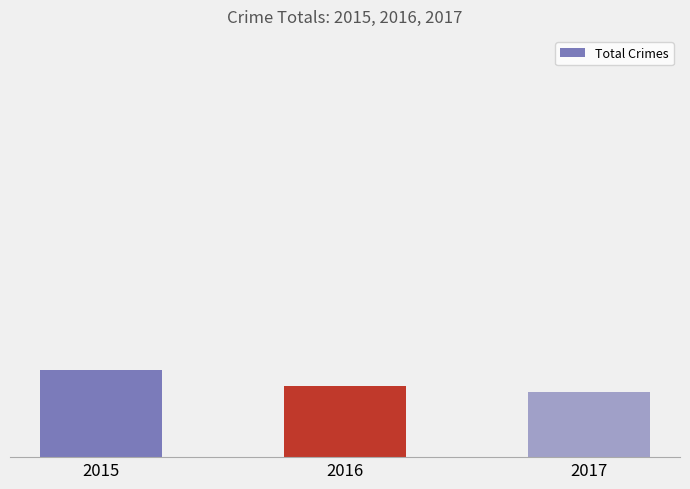

Does the chart contain any negative values?

No